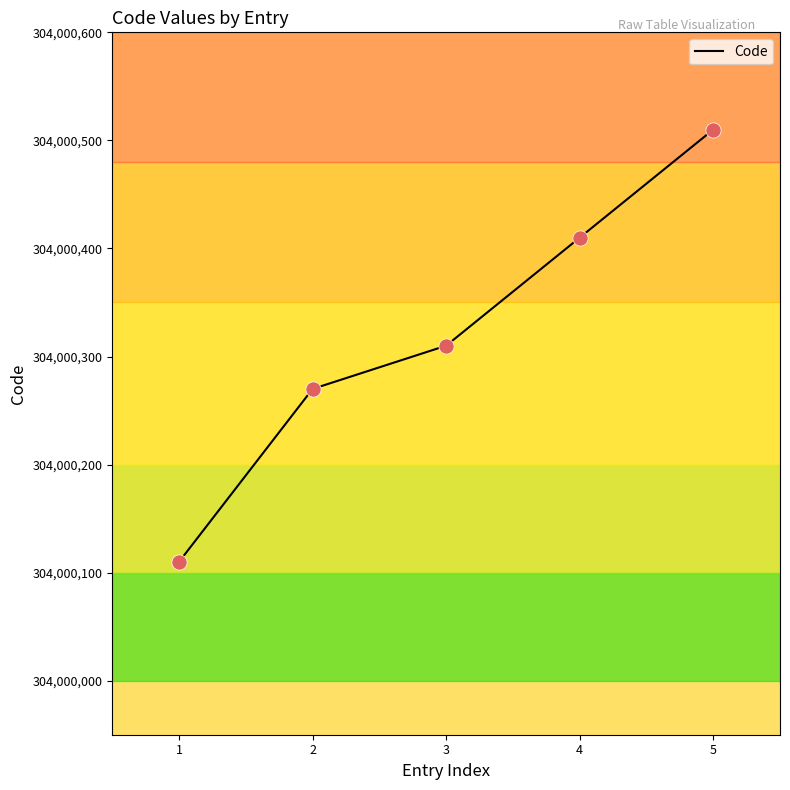

Approximately how many times larger is the value at 1 compared to 5?

1.0